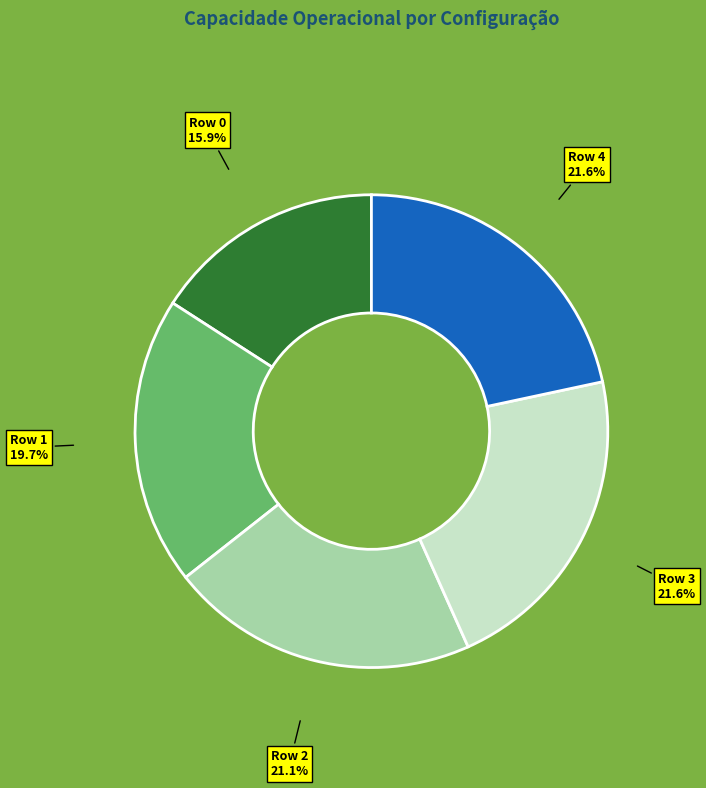

How many segments does this pie chart have?

5